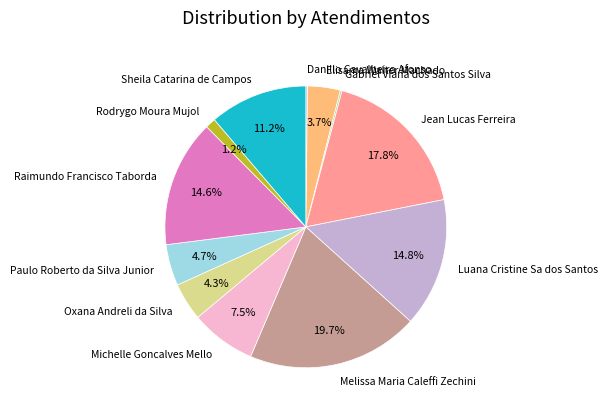

Which has a higher value, Sheila Catarina de Campos or Rodrygo Moura Mujol?

Sheila Catarina de Campos